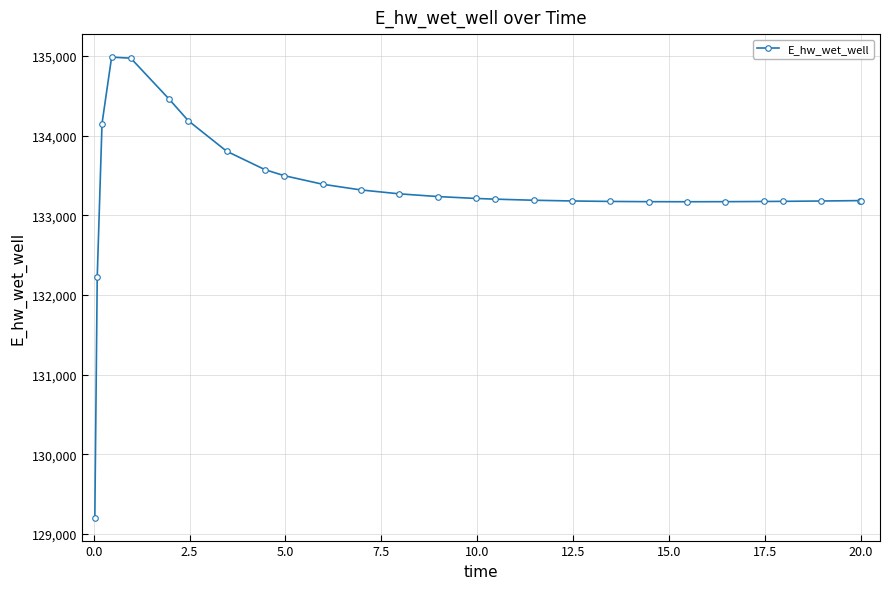

What is the difference between the second highest and minimum values?

5769.7